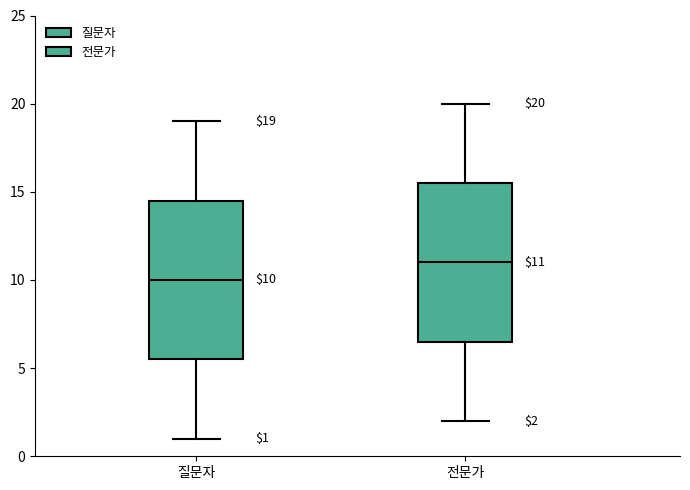

Which box's median line is the lowest?

질문자